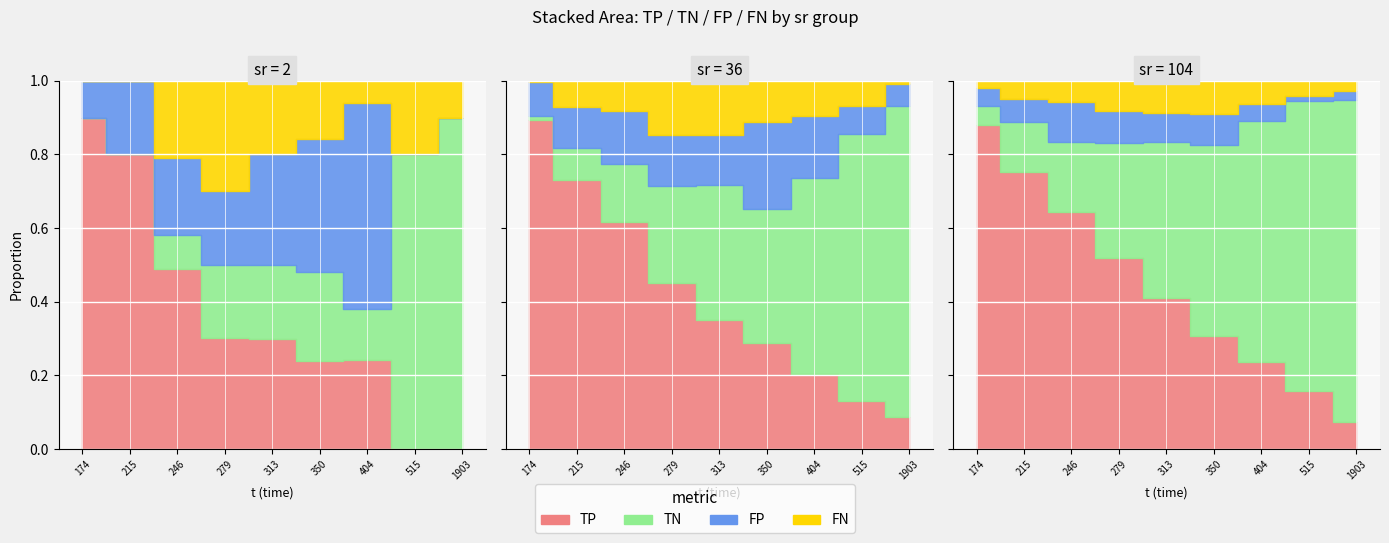

How many values in the FP series are below 30?

20